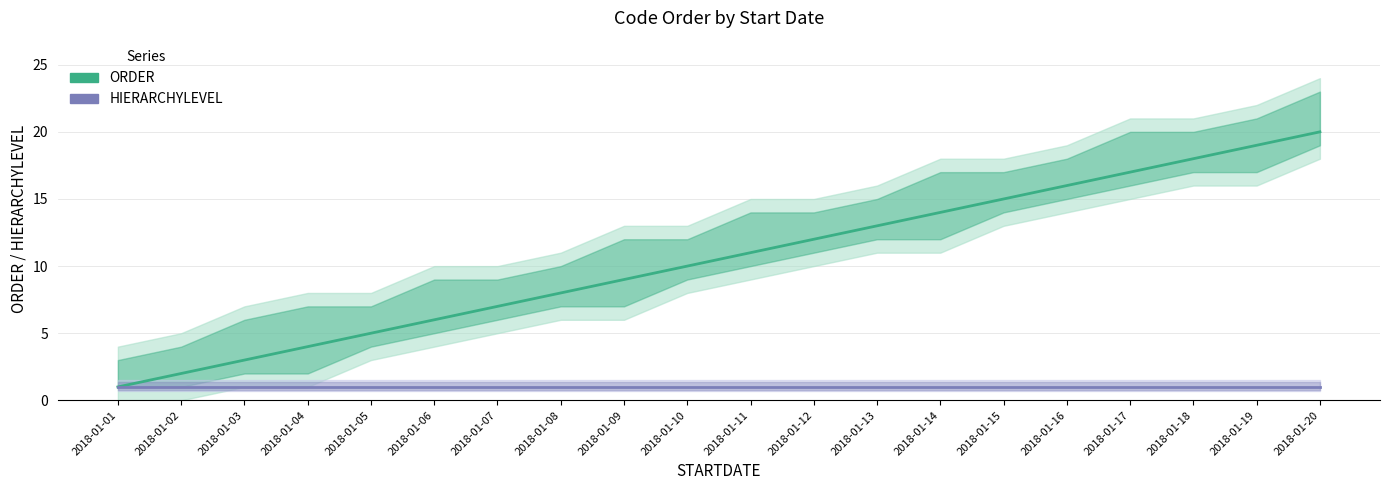

List the labels in order of HIERARCHYLEVEL value, largest first.

2018-01-01, 2018-01-02, 2018-01-03, 2018-01-04, 2018-01-05, 2018-01-06, 2018-01-07, 2018-01-08, 2018-01-09, 2018-01-10, 2018-01-11, 2018-01-12, 2018-01-13, 2018-01-14, 2018-01-15, 2018-01-16, 2018-01-17, 2018-01-18, 2018-01-19, 2018-01-20